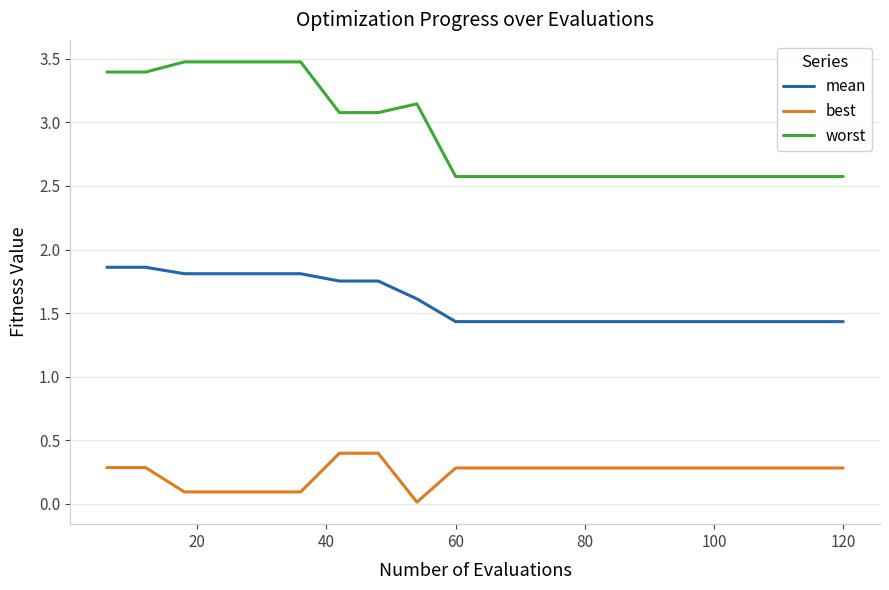

What is the maximum value shown in the chart?

3.5